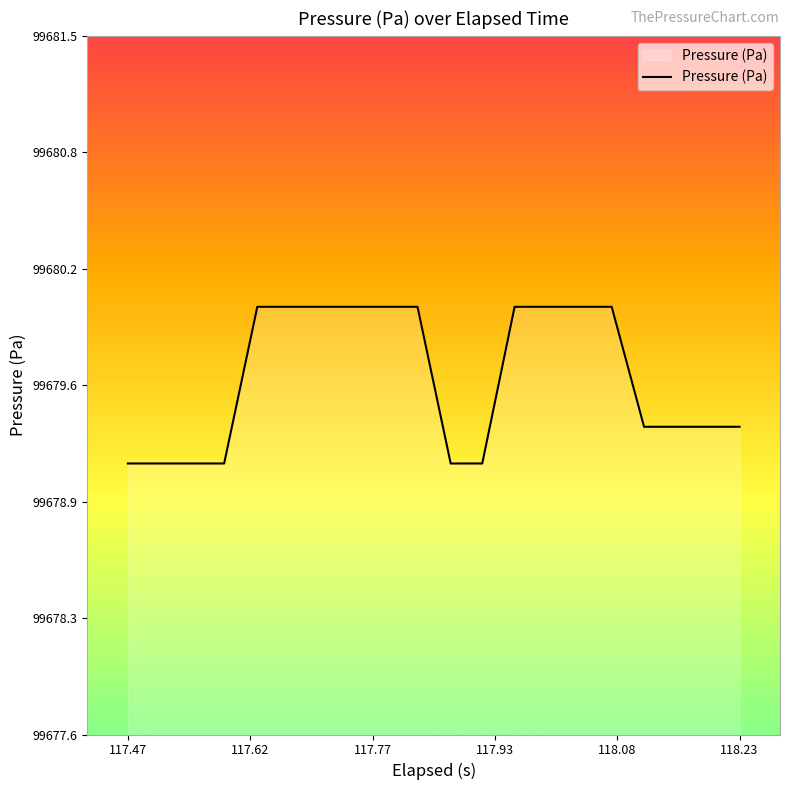

What is the smallest value displayed?

99679.1